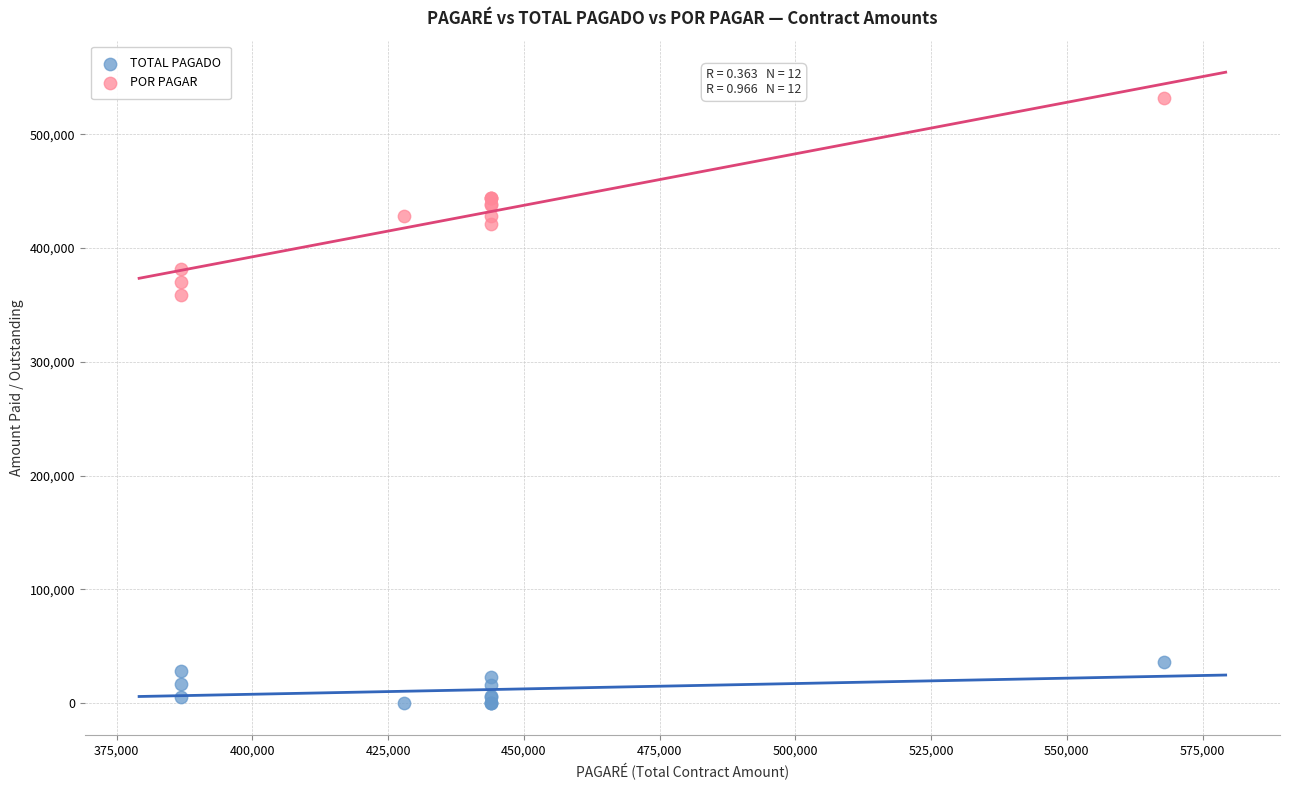

What are all the series names shown in the legend?

TOTAL PAGADO, POR PAGAR